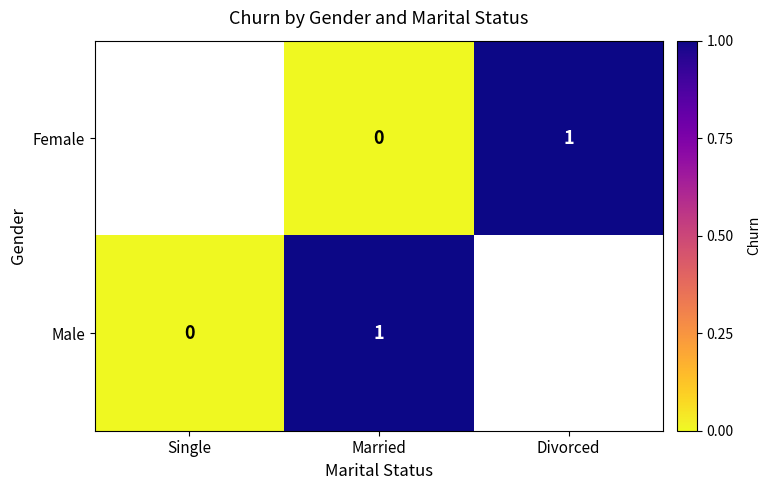

How many data points does each series have?

3